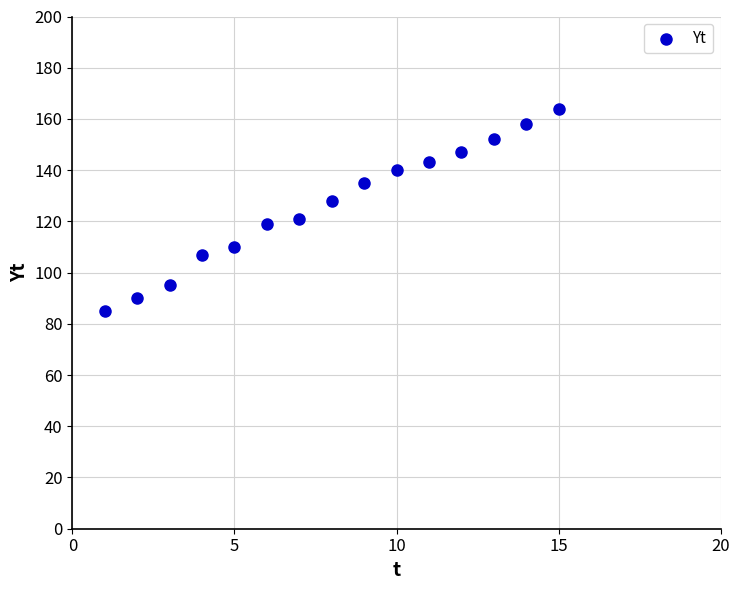

What is the range of X values (max minus min)?

14